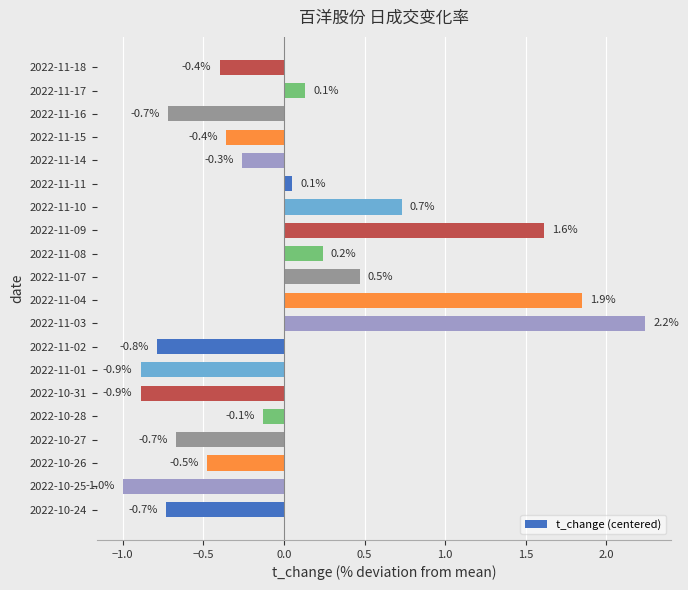

Between 2022-11-04 and 2022-11-14, which is larger?

2022-11-04